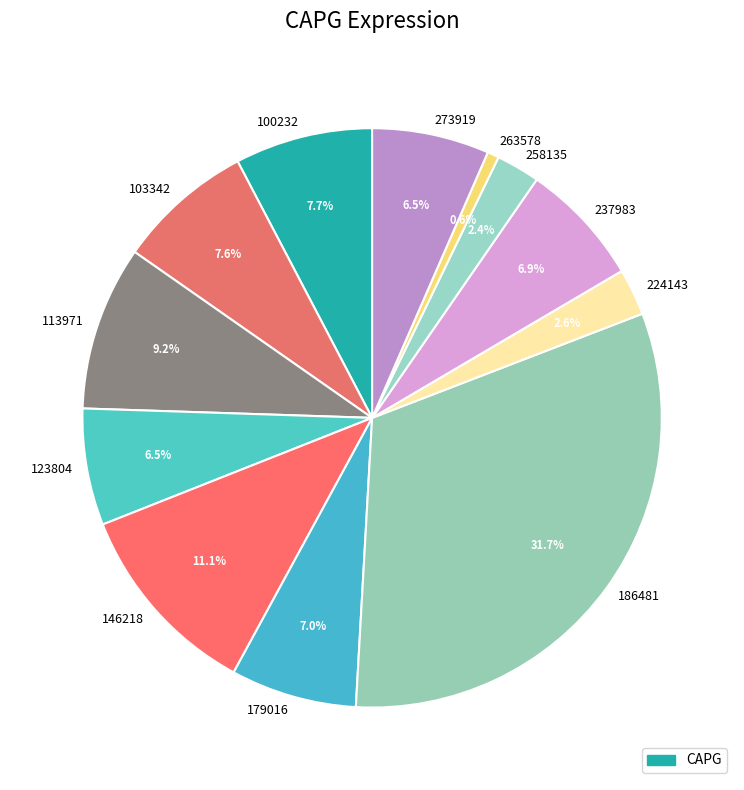

To the nearest percent, what is the average slice percentage?

8%